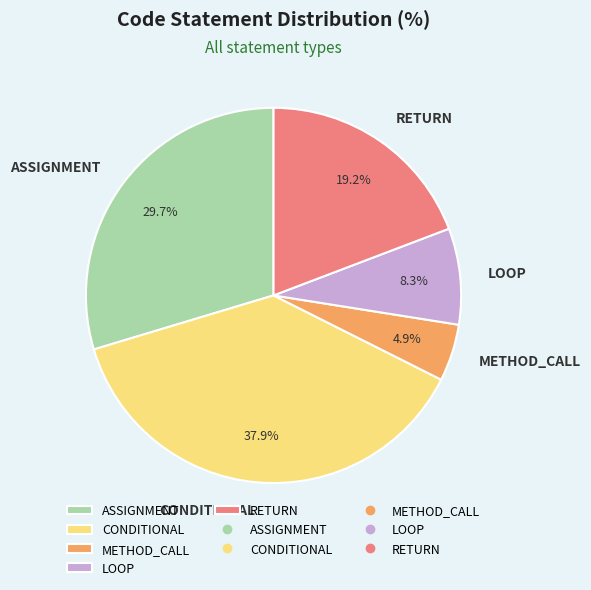

How many slices are in this pie chart?

5